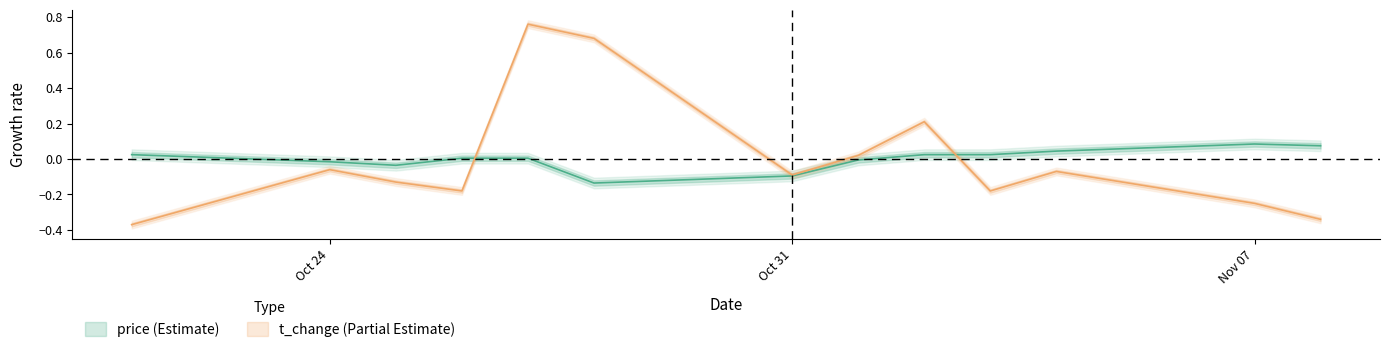

The value of price at Oct 24 is -0.0. True or false?

False